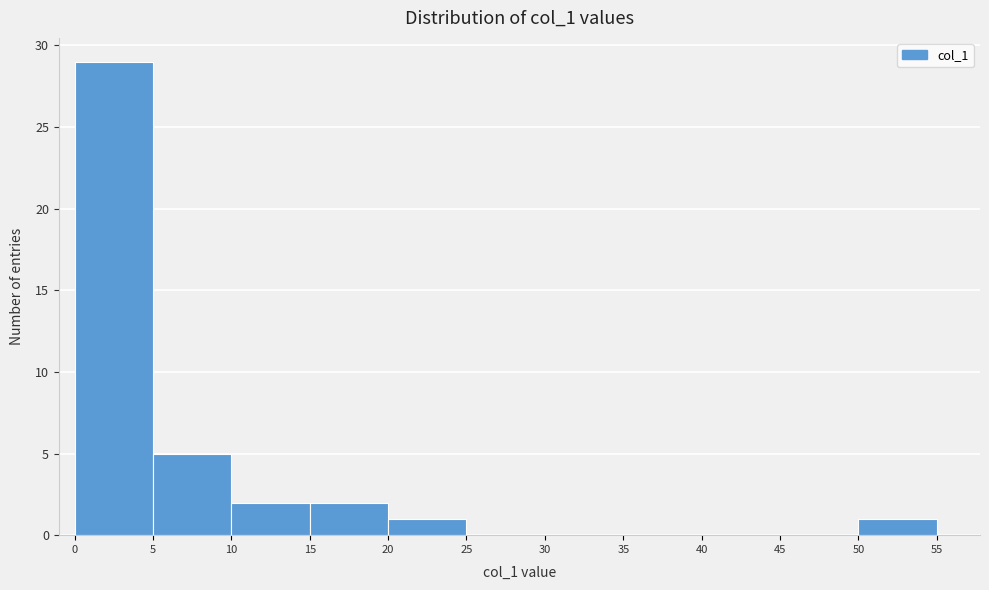

Which range on the x-axis has the tallest bar?

0 to 5